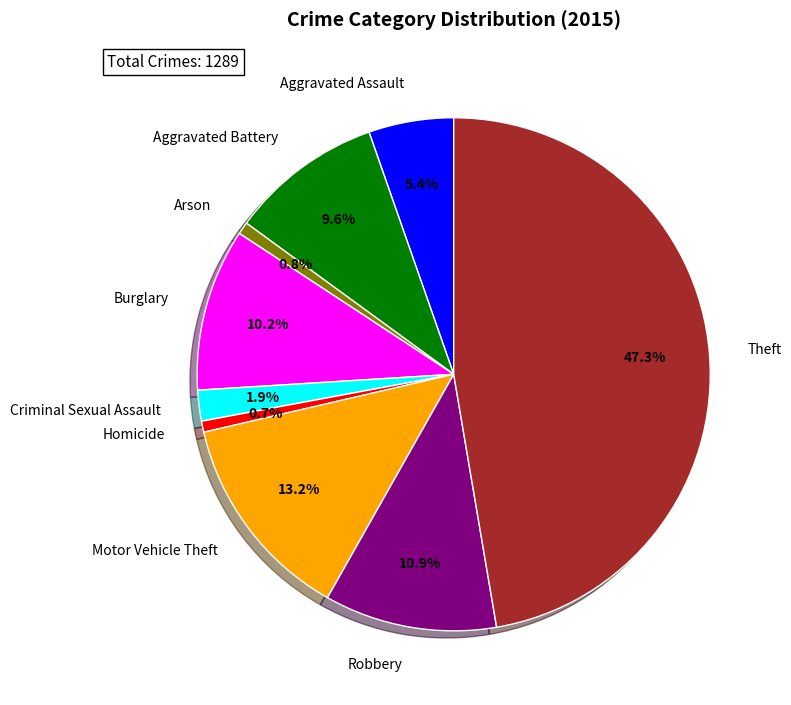

Which has a higher value, Aggravated Battery or Criminal Sexual Assault?

Aggravated Battery